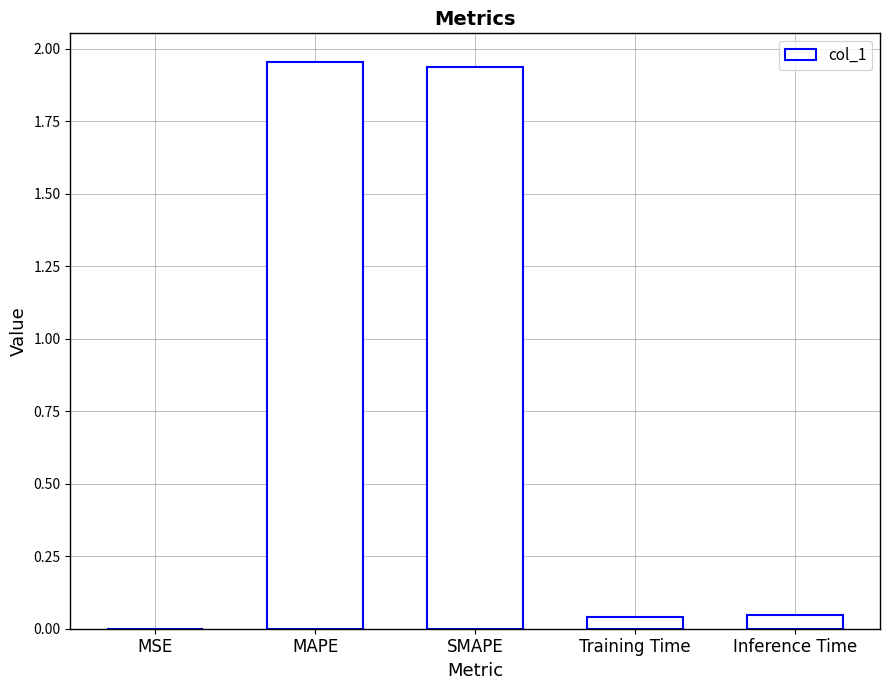

Approximately how many times larger is the value at MAPE compared to SMAPE?

1.0